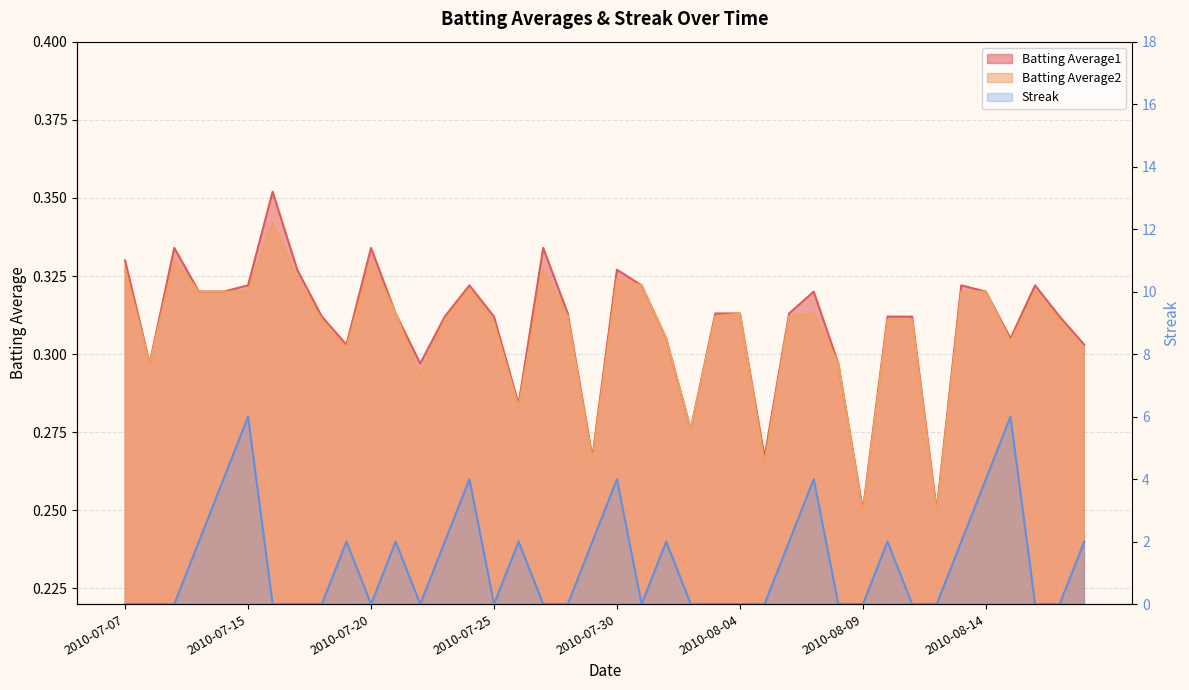

True or false: Streak and Batting Average1 cross at least once.

True